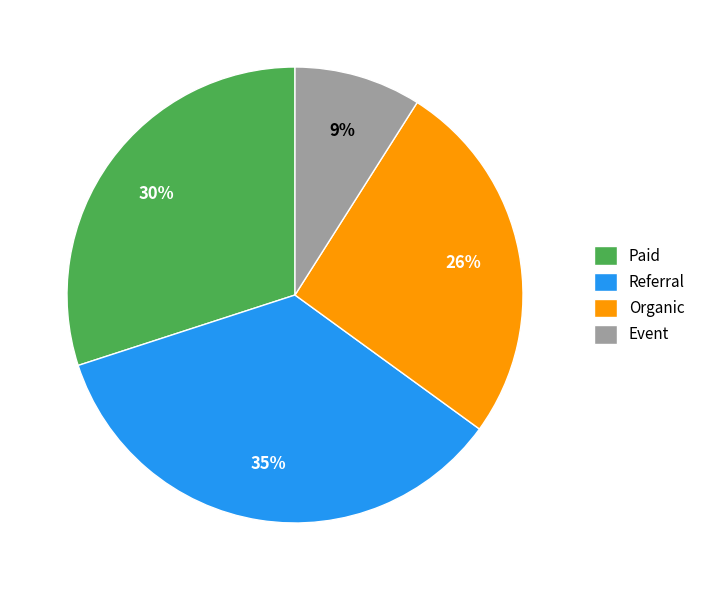

How many slices are in this pie chart?

4